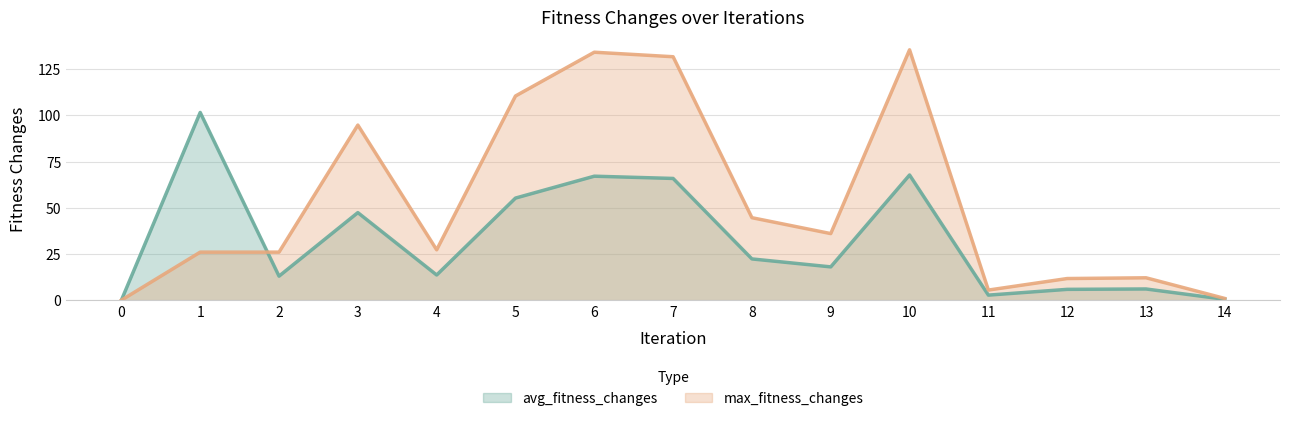

How many interior local peaks does the avg_fitness_changes series have?

5